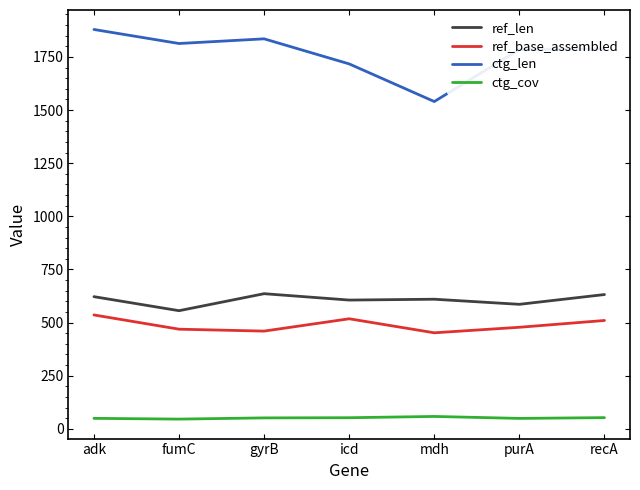

True or false: ref_len has a value of 632.0 at recA.

True